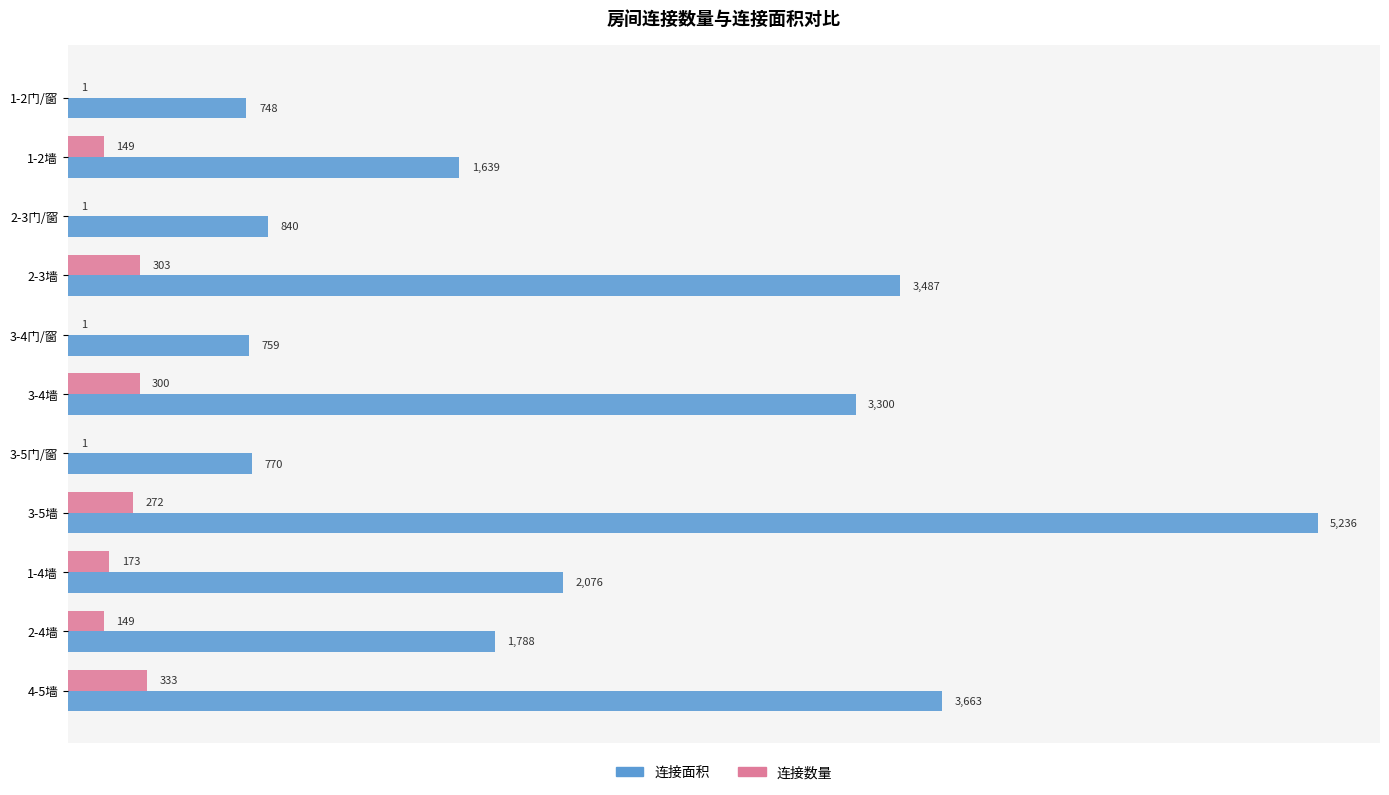

Which series has the largest range (max minus min)?

连接面积